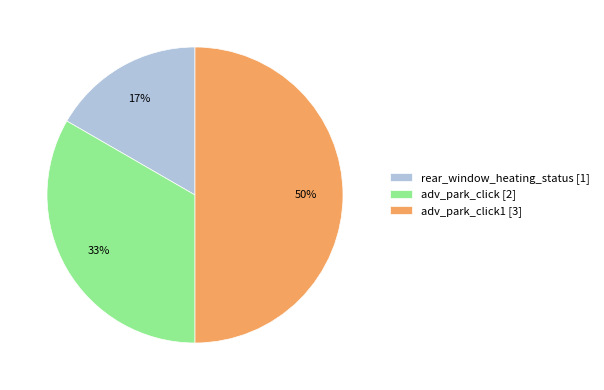

Do adv_park_click [2] and adv_park_click1 [3] together represent more than half of the pie?

Yes